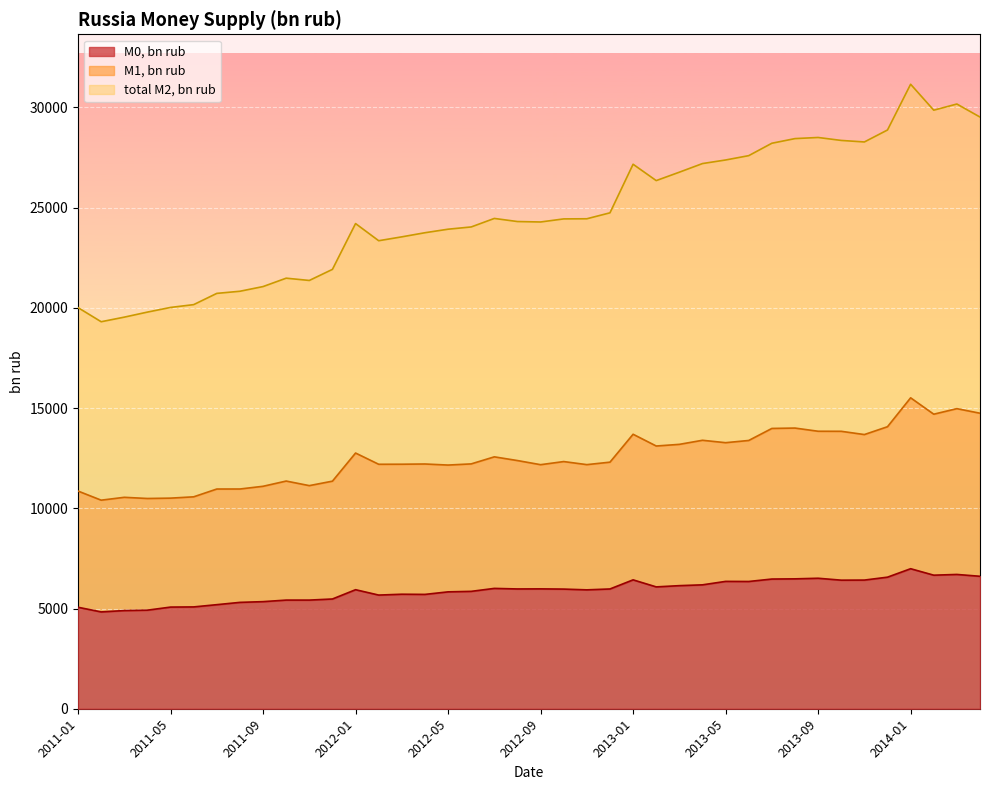

Count the number of data series in this chart.

3